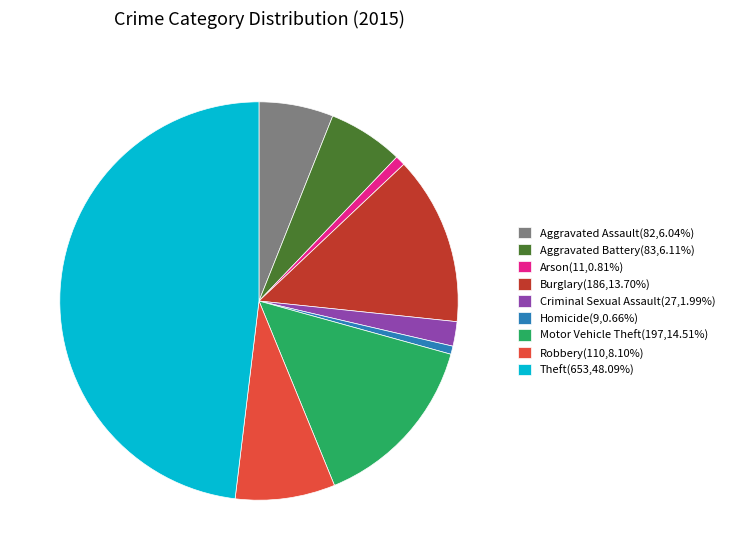

Combined, do Robbery and Criminal Sexual Assault account for over 50%?

No